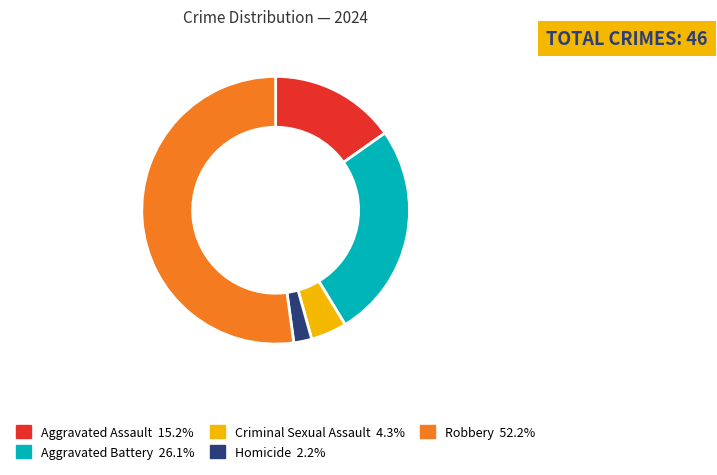

What is the smallest slice in the pie chart?

Homicide